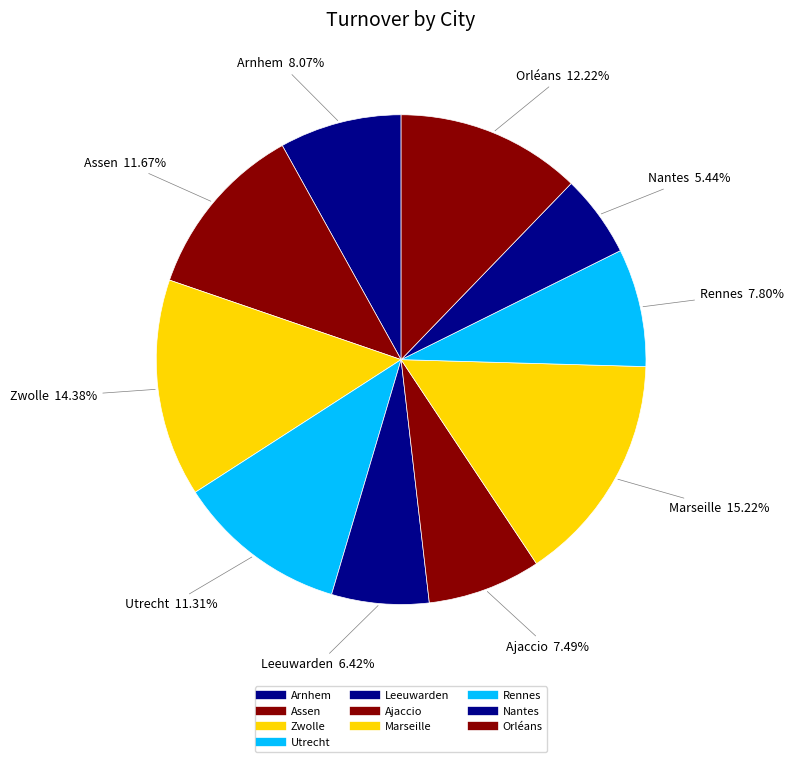

True or false: Arnhem accounts for 8% of the total.

True